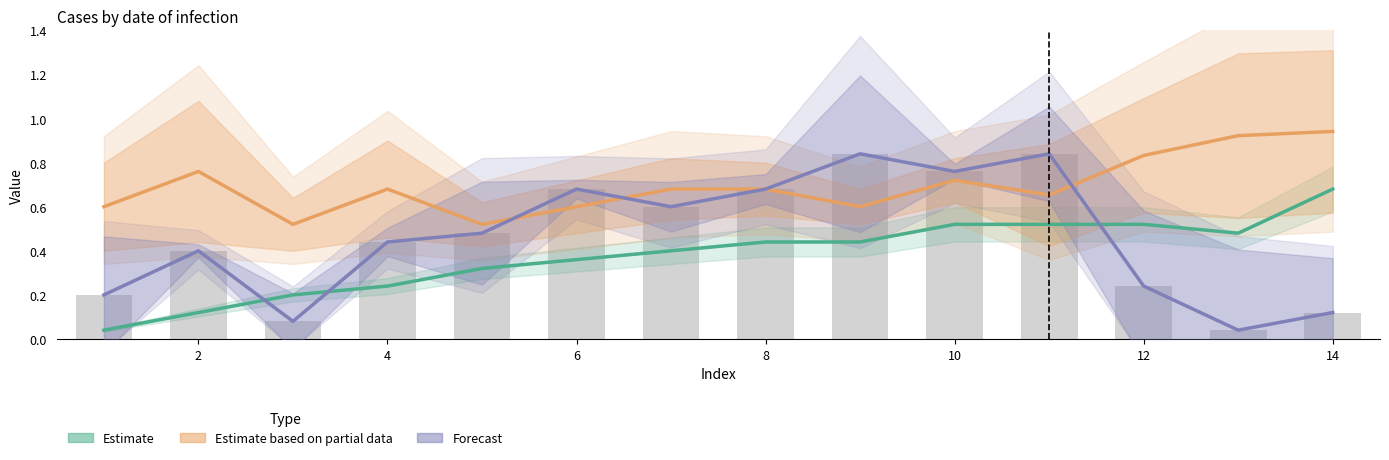

Which series has the largest range (max minus min)?

Forecast